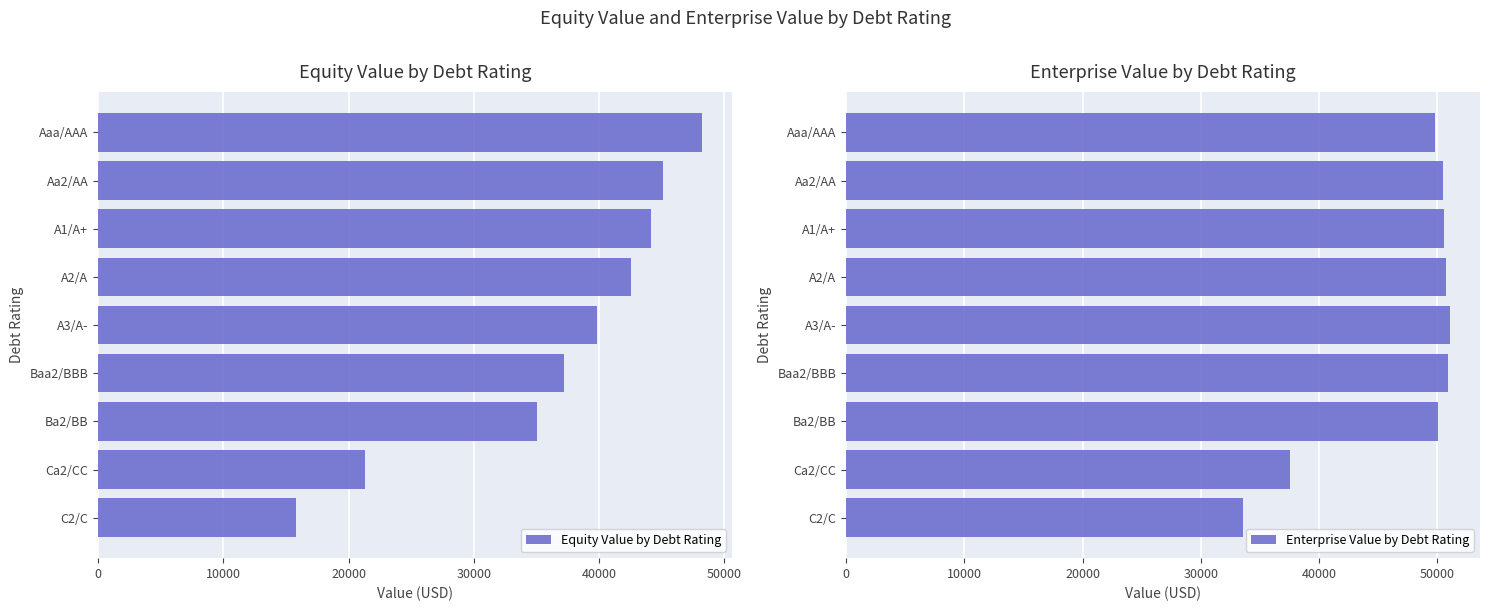

How many distinct data groups are displayed?

2